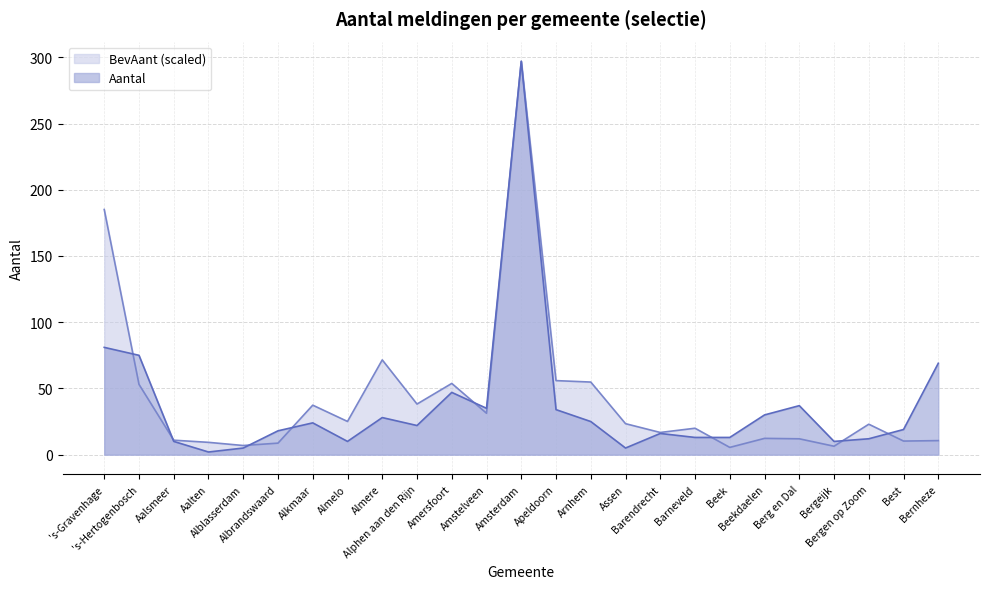

What is the minimum value for BevAant?

5.5